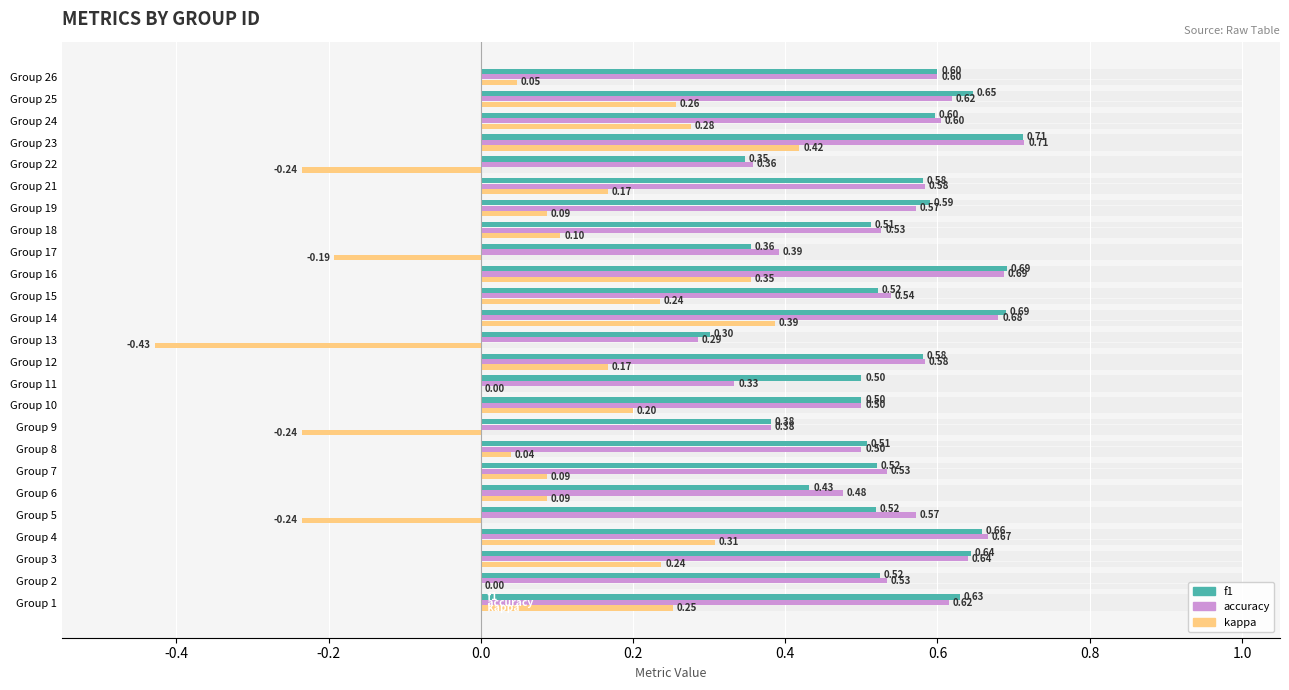

True or false: accuracy has a value of 1.0 at Group 21.

False